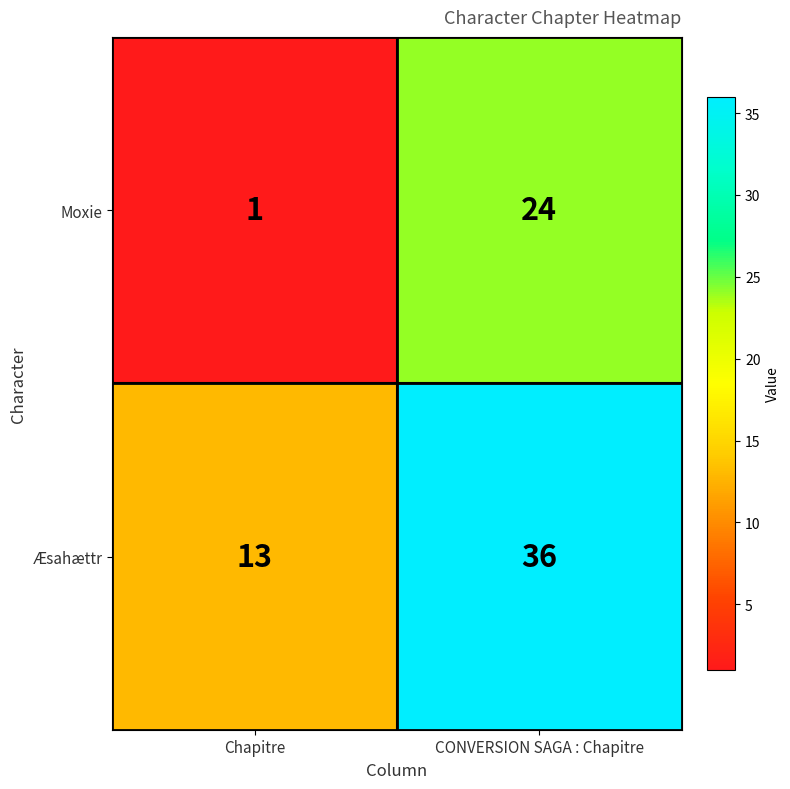

Reading left to right, extract all data points from this chart.

Moxie: 1	24
Æsahættr: 13	36